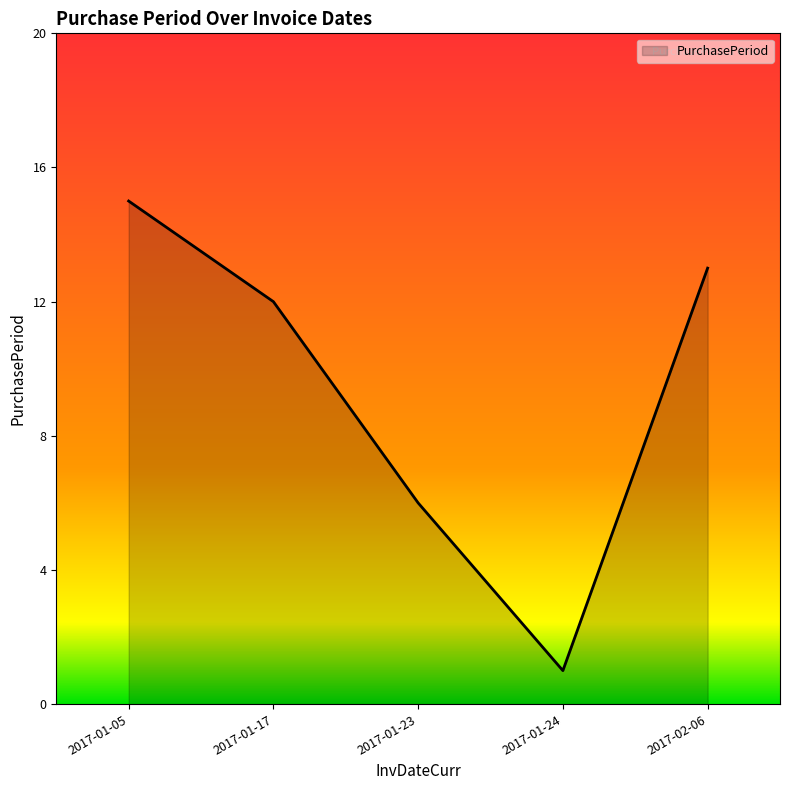

What position from the left is 2017-01-17?

2